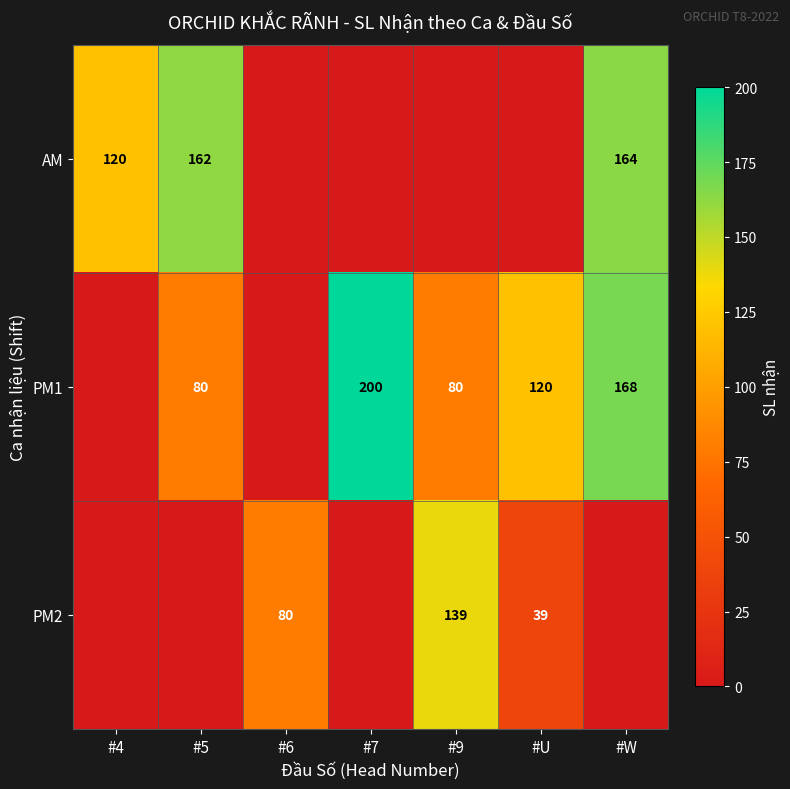

Is it true that AM equals 99 at #5?

False